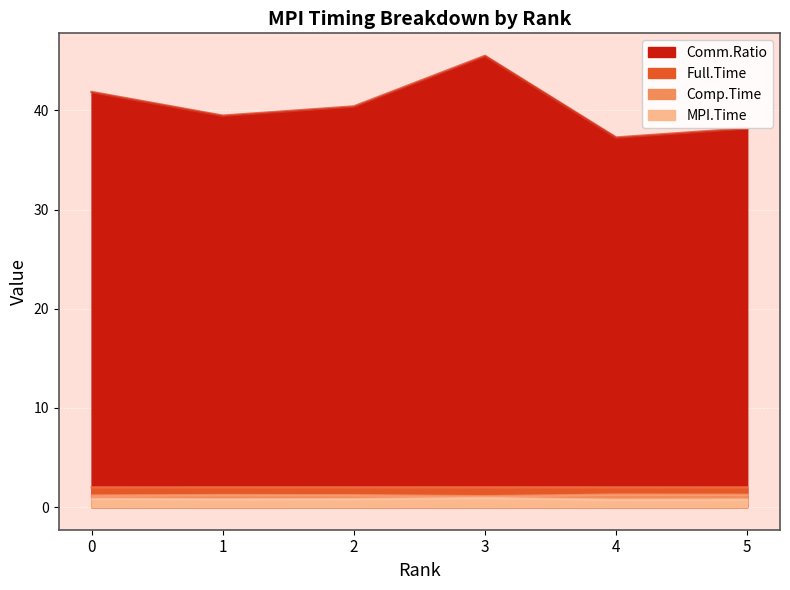

At which category does Full.Time reach its first local valley?

2